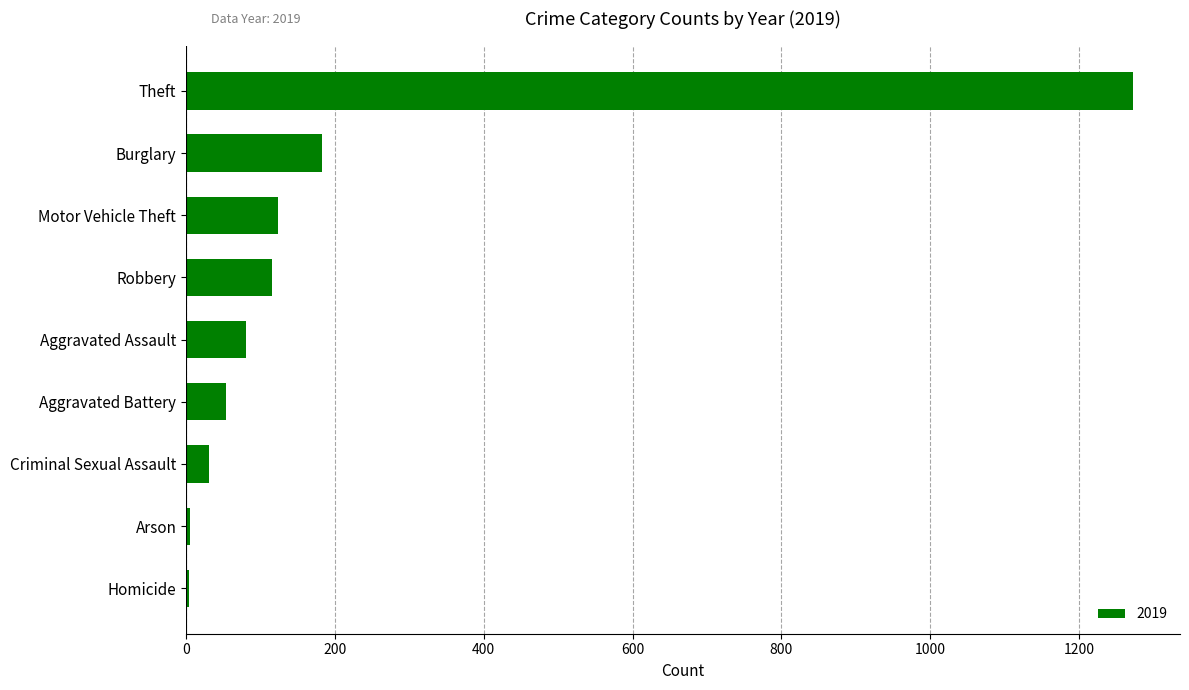

At which label is the value closest to 638?

Burglary